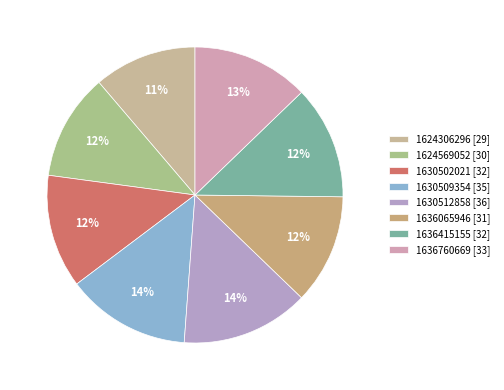

What is the change in value from 1630509354 to 1636415155?

-3